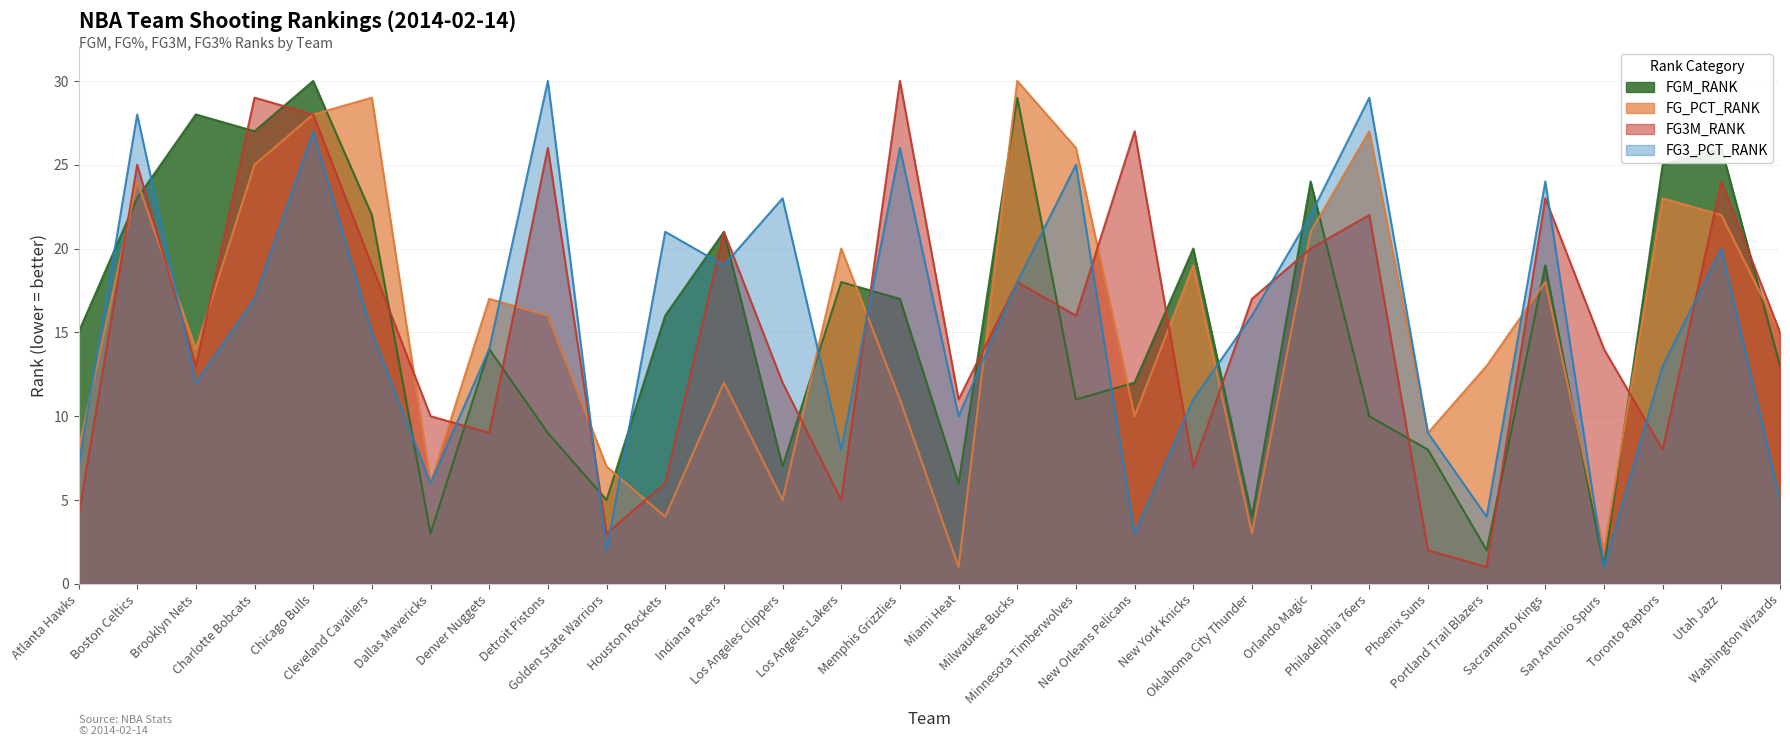

The value of FG3_PCT_RANK at Memphis Grizzlies is 14. True or false?

False